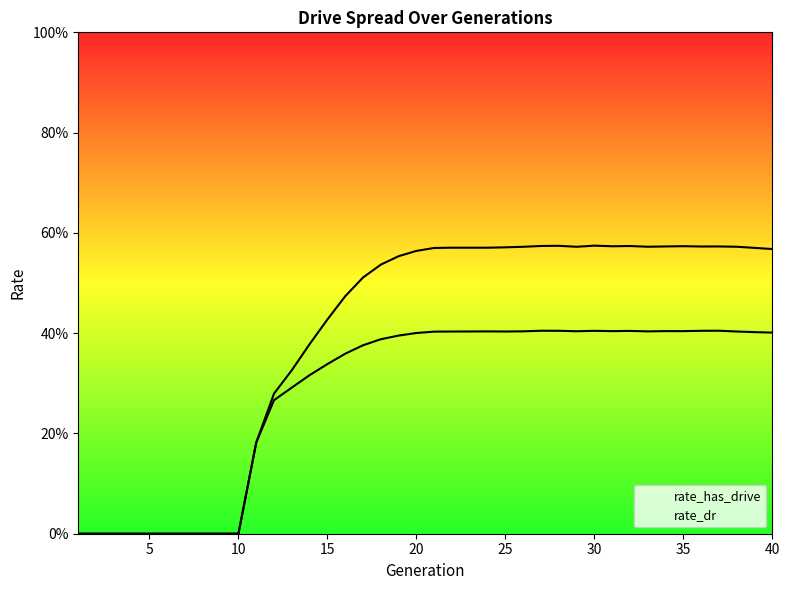

True or false: rate_dr and rate_has_drive cross at least once.

False